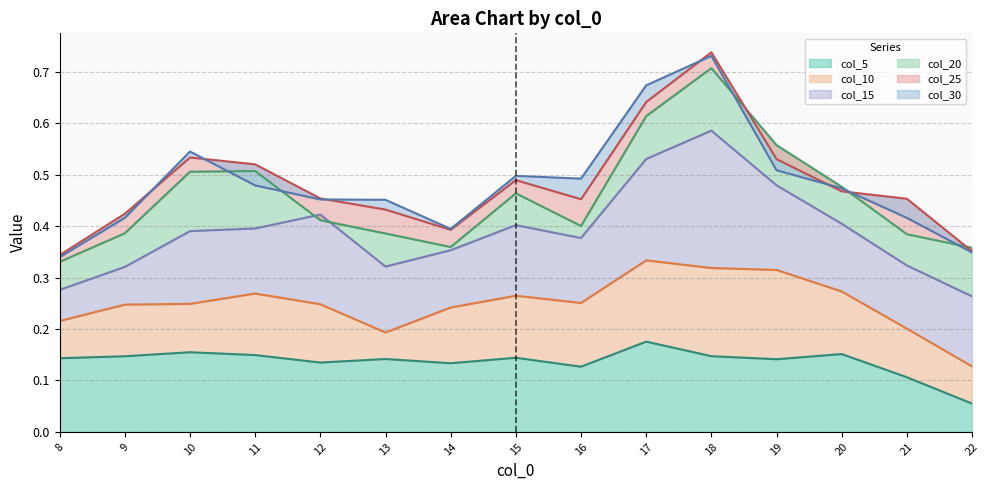

How many col_20 values are between 0 and 1?

15